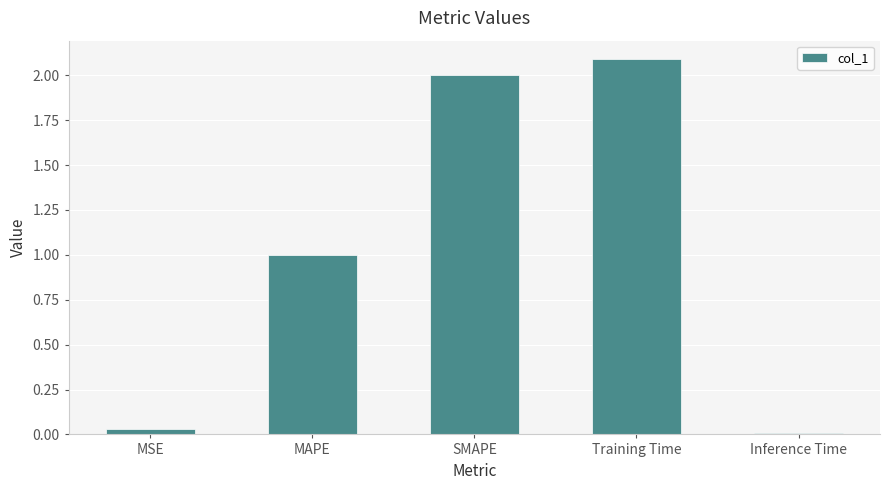

Rank the categories by value from highest to lowest.

Training Time, SMAPE, MAPE, MSE, Inference Time